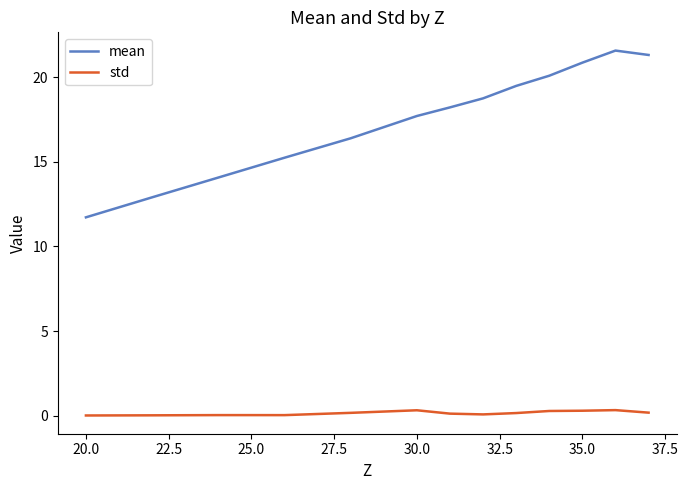

Which series has the widest spread of values?

mean